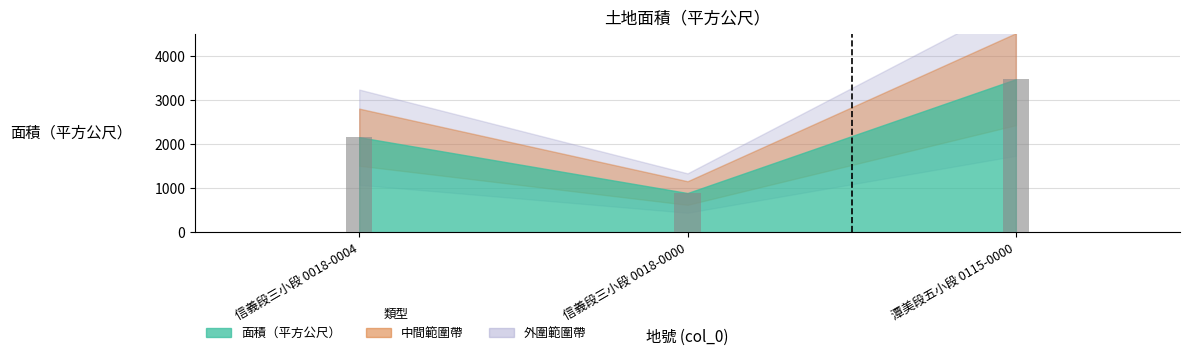

Reading left to right, list all the values displayed in this chart.

13=2155.0	14=891.0	15=3467.5